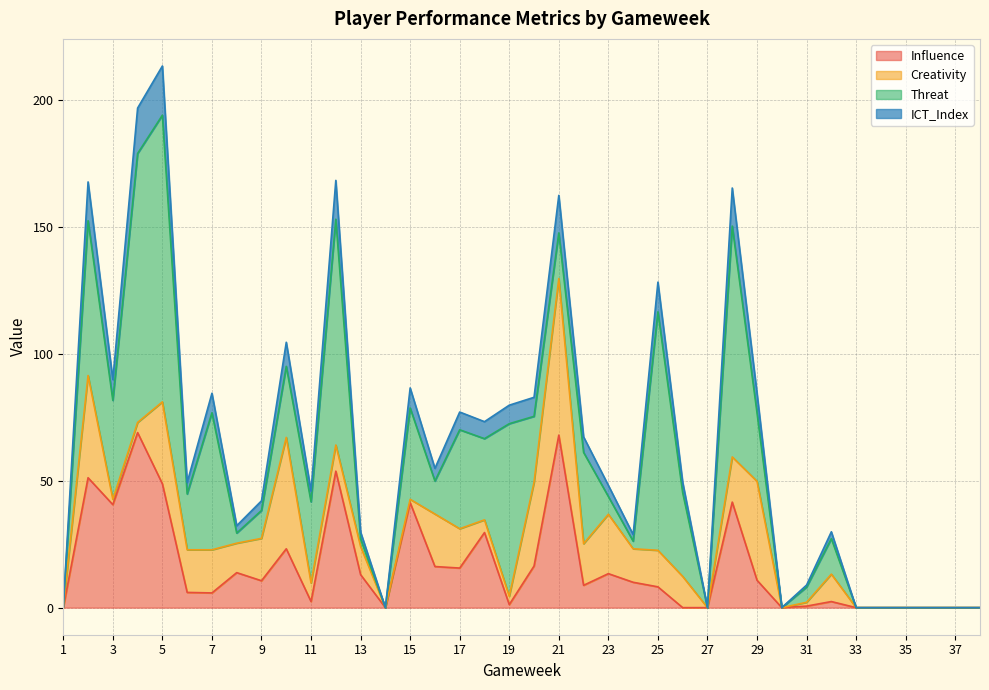

Is it true that Influence equals 16.4 at 20?

True